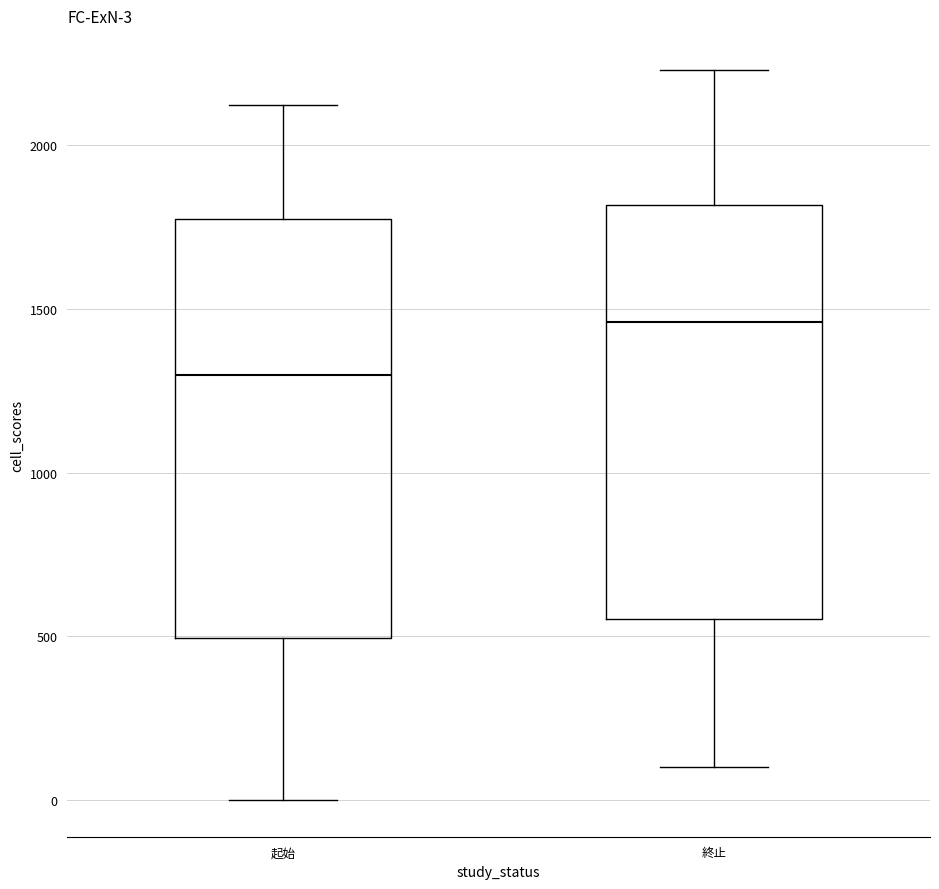

Which box has the lowest median line?

起始